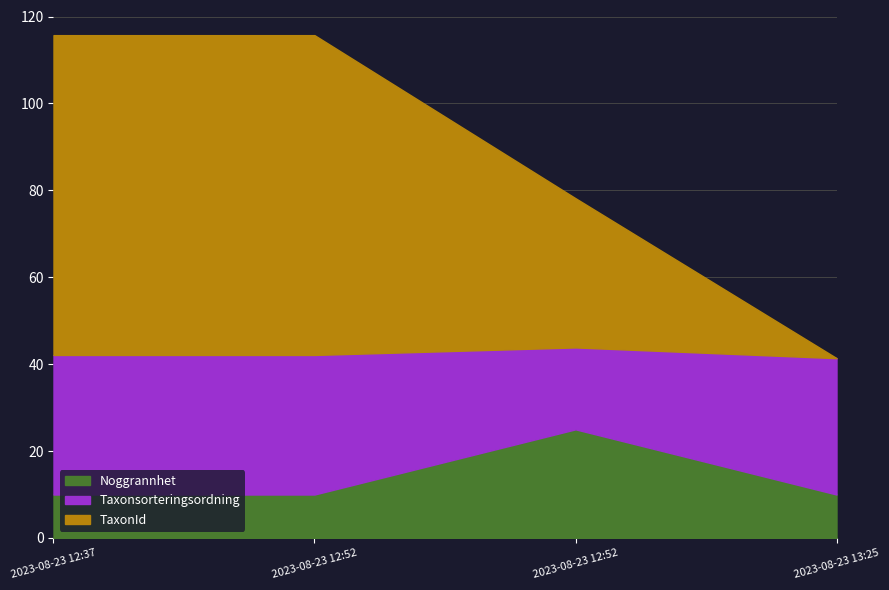

At which category is the sum across all series the highest?

2023-08-23 12:37